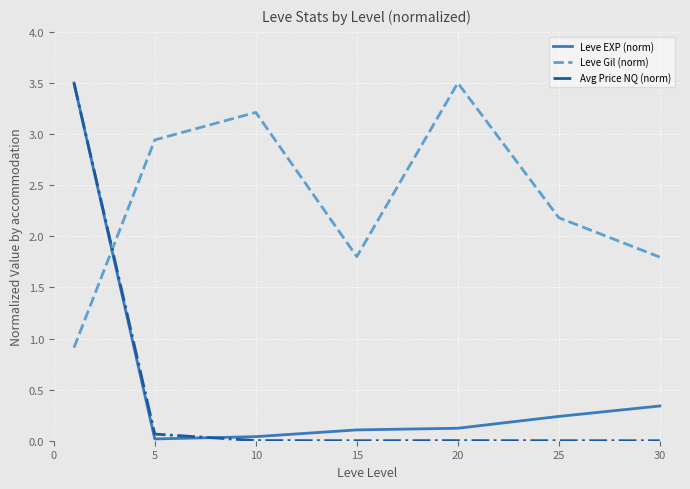

How many values in the Leve Gil (norm) series exceed 2?

4